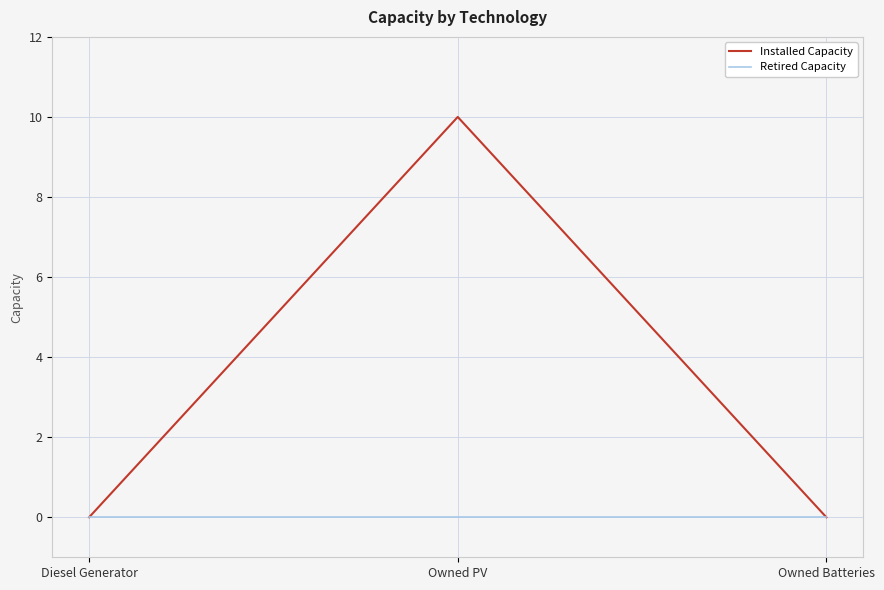

What position from the left is Owned PV?

2